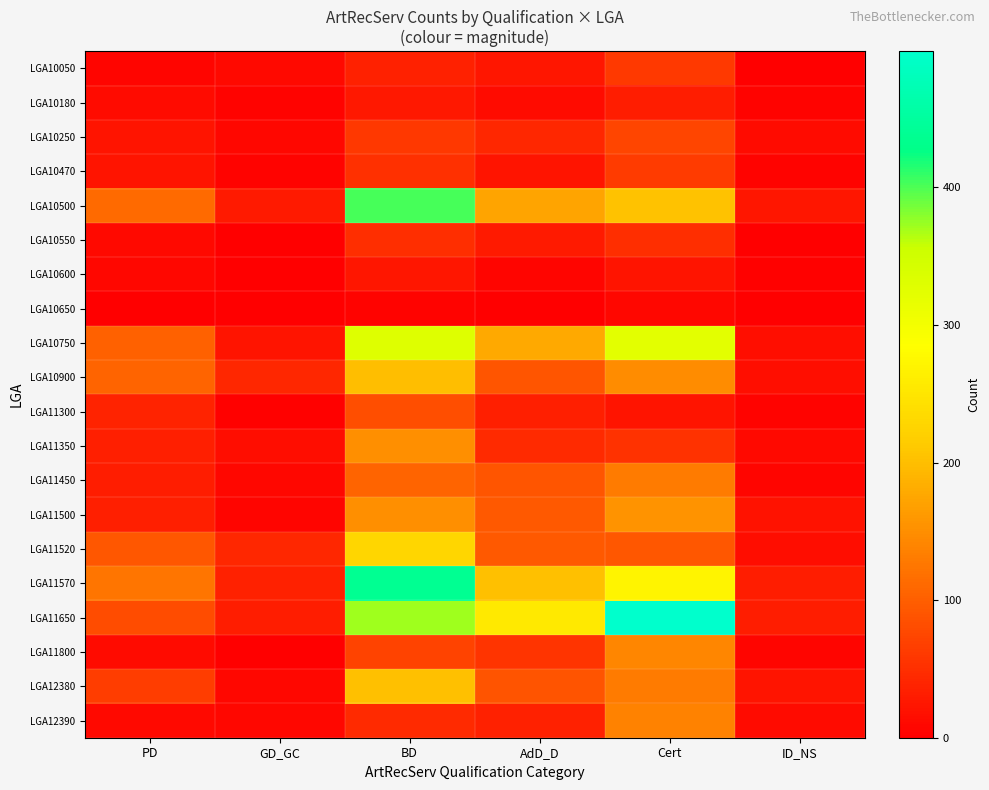

What is the total value across all series at Cert?

2617